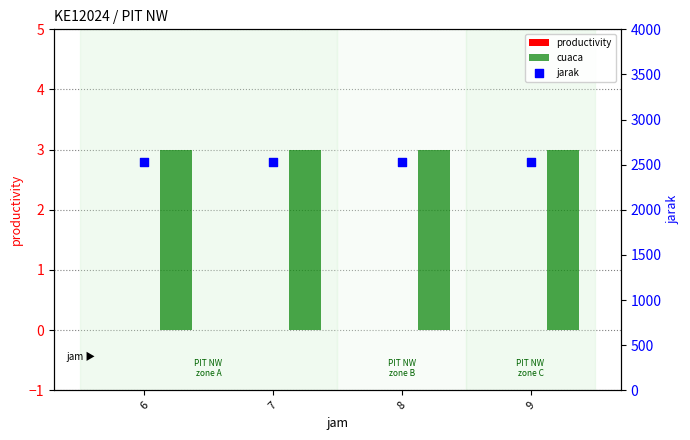

Which series reaches the minimum Y coordinate?

productivity